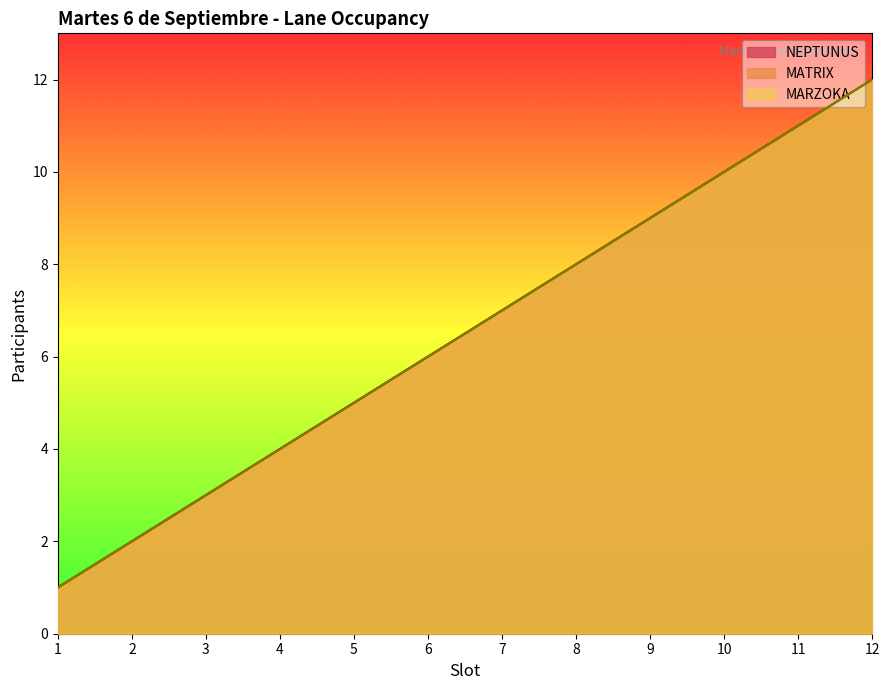

True or false: MATRIX and MARZOKA intersect in this chart.

False